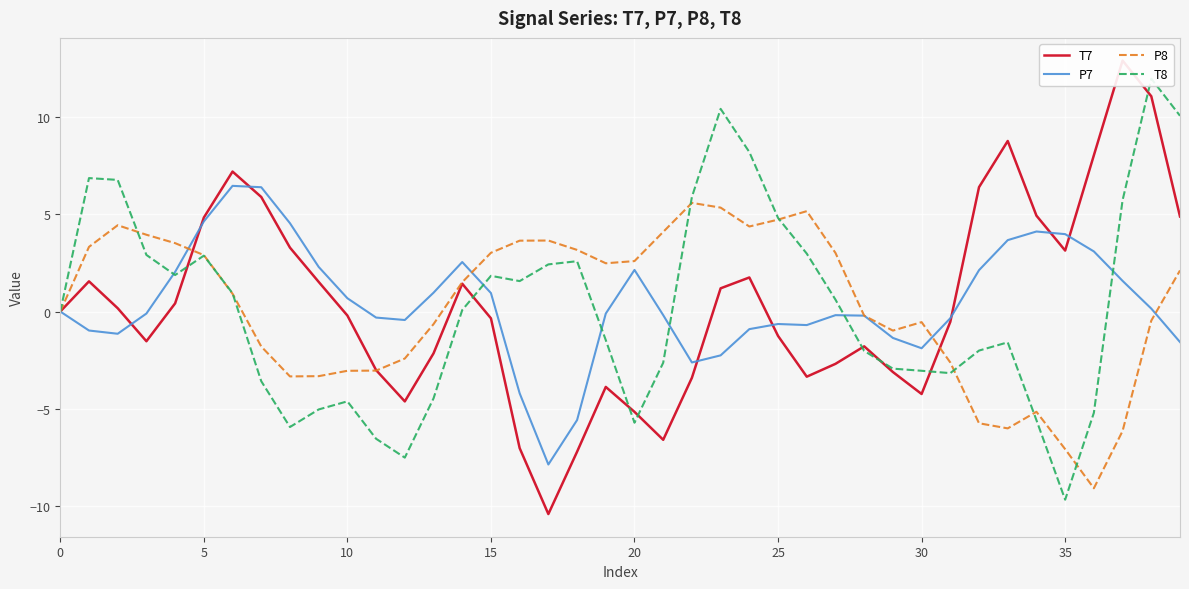

At which category is the sum across all series the highest?

38